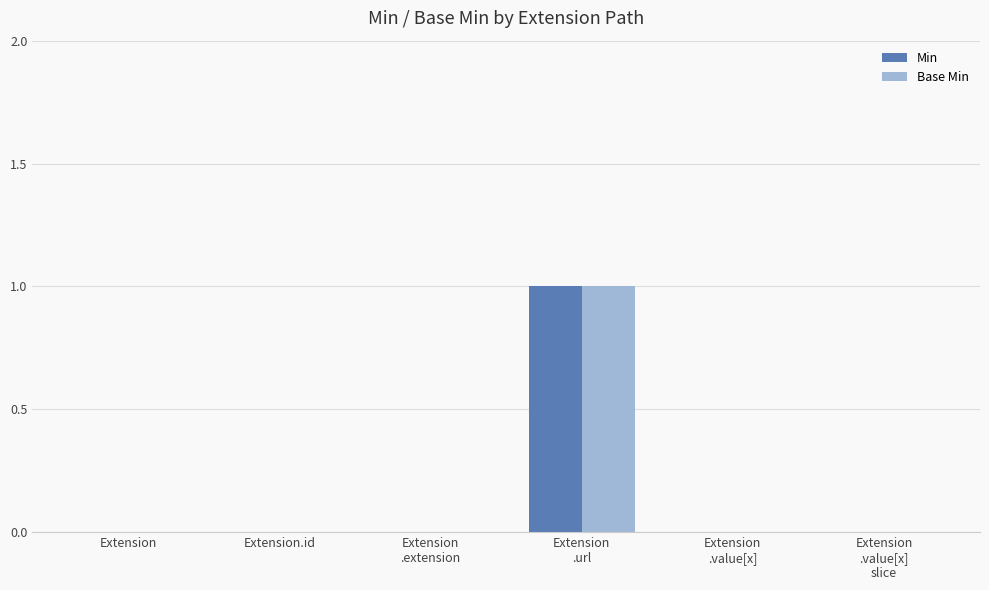

Reading left to right, list all the values displayed in this chart.

Min: 0	0	0	1	0	0
Base Min: 0	0	0	1	0	0